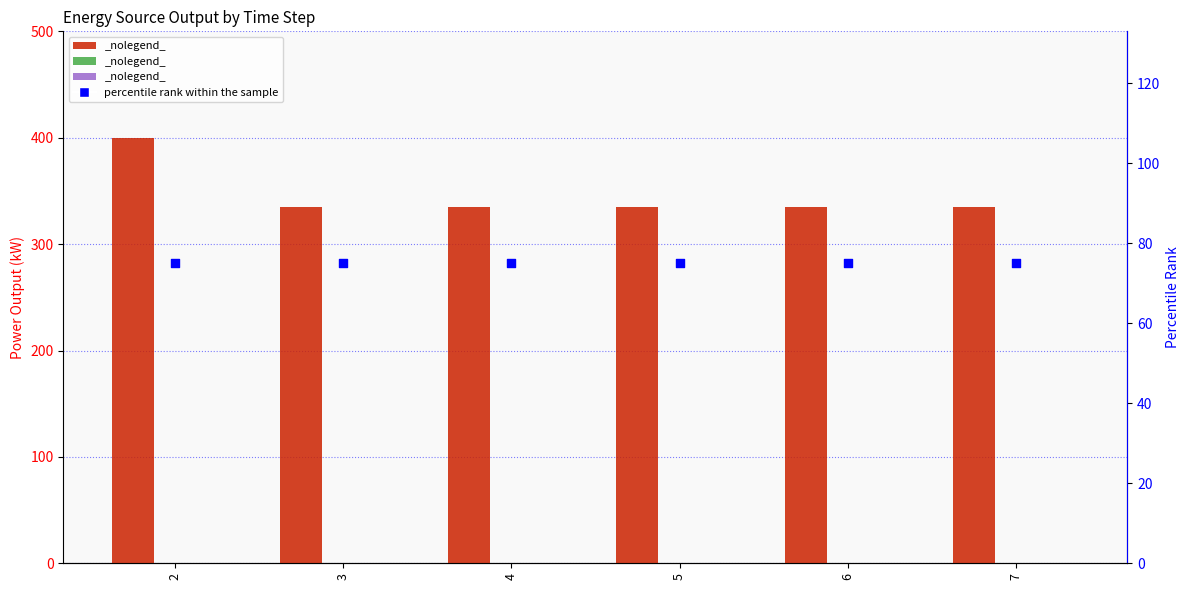

What is the total value across all series at 3?

410.0